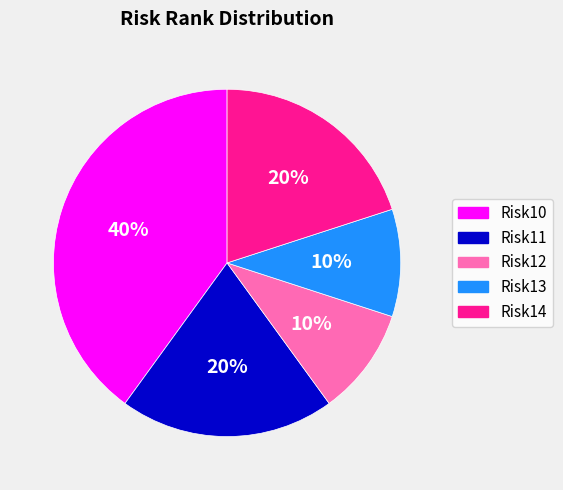

Does Risk13 represent more than half of the total?

No